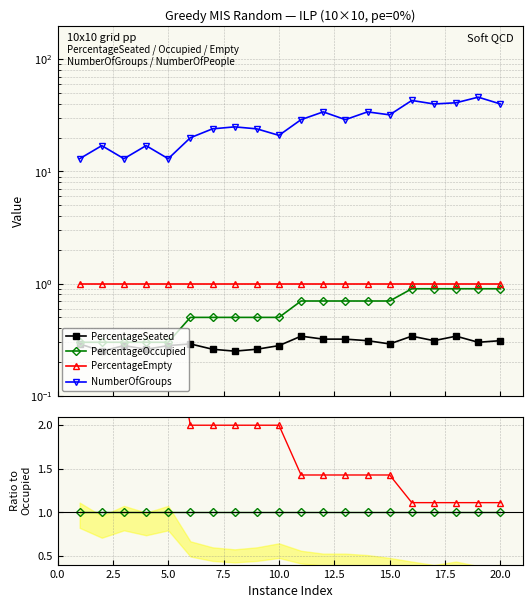

Which series has the widest spread of values?

NumberOfGroups